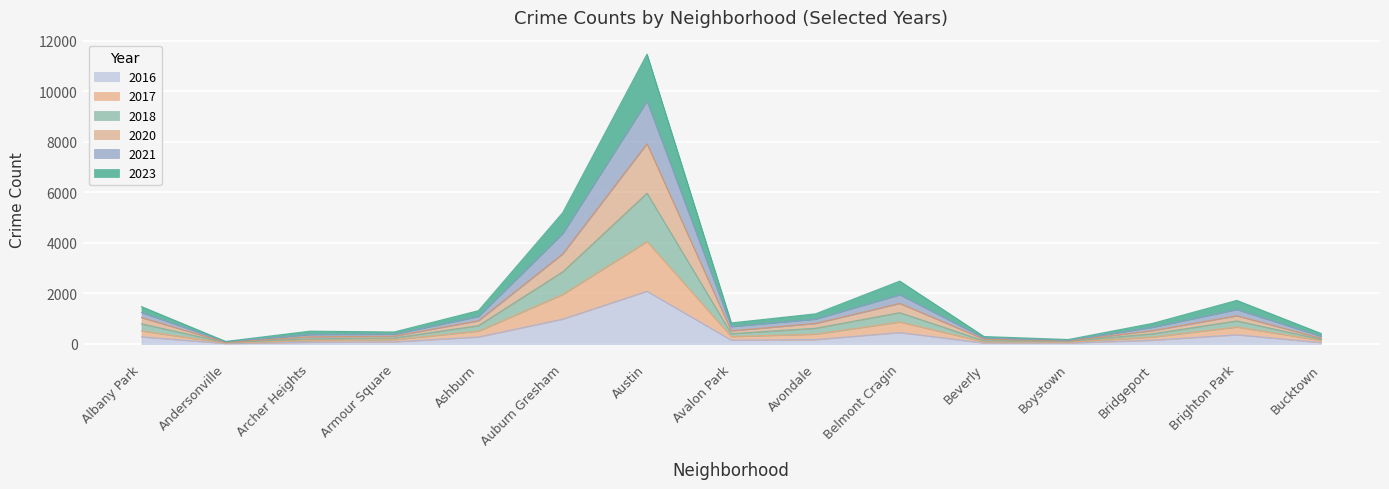

Between Brighton Park and Austin, which is larger?

Austin